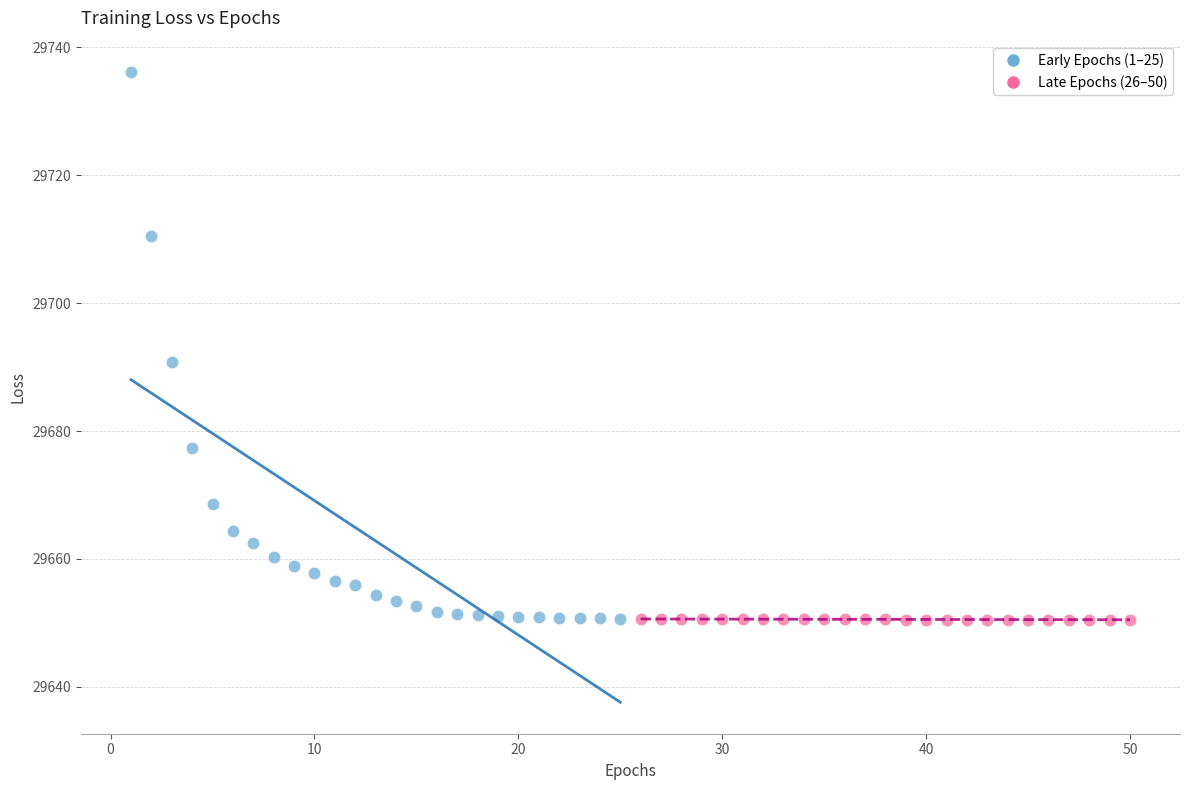

Which series contains the highest Y value?

Early Epochs (1–25)